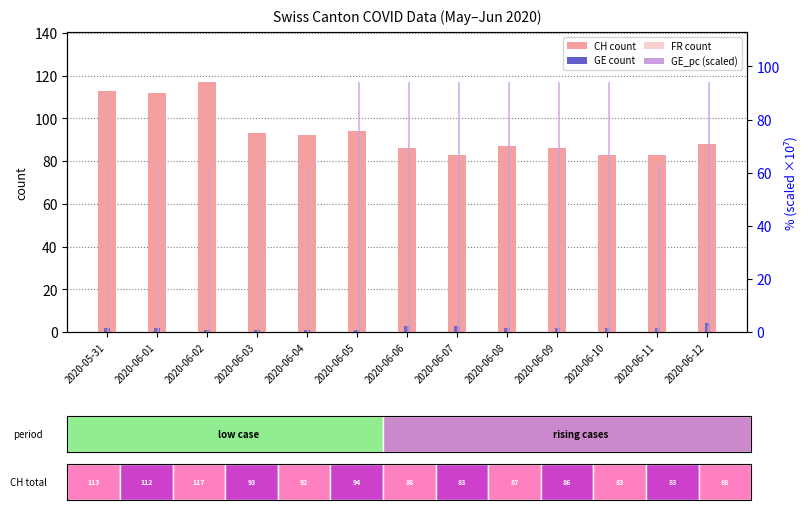

What is the sum of the GE_pc (scaled) values at 2020-06-06 and 2020-06-02?

156.9